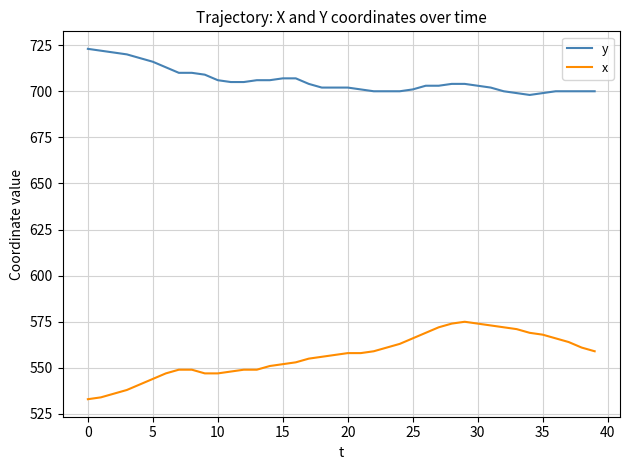

Which series has the largest total across all categories?

y